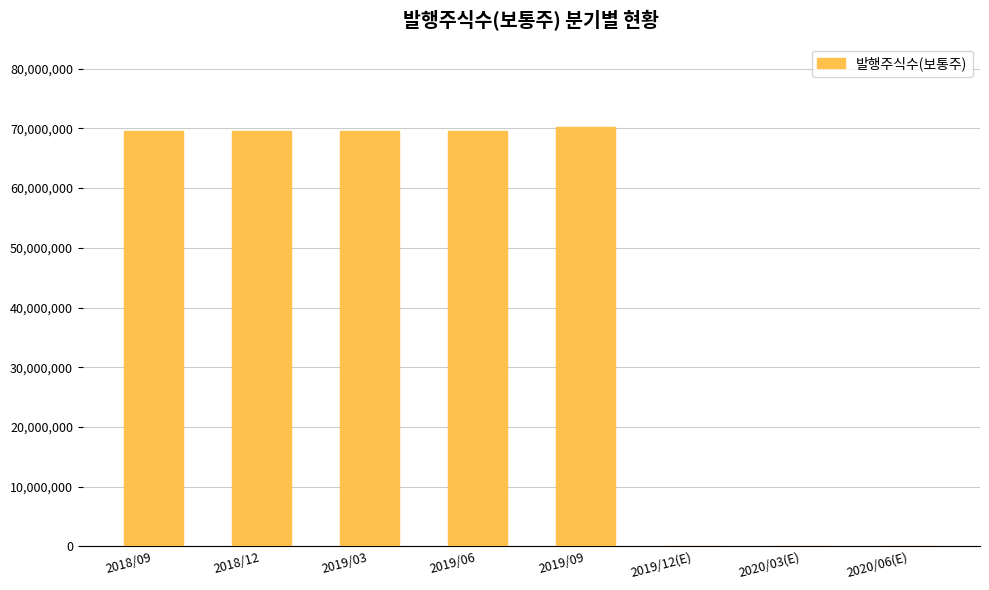

What is the sum of all values?

348555555